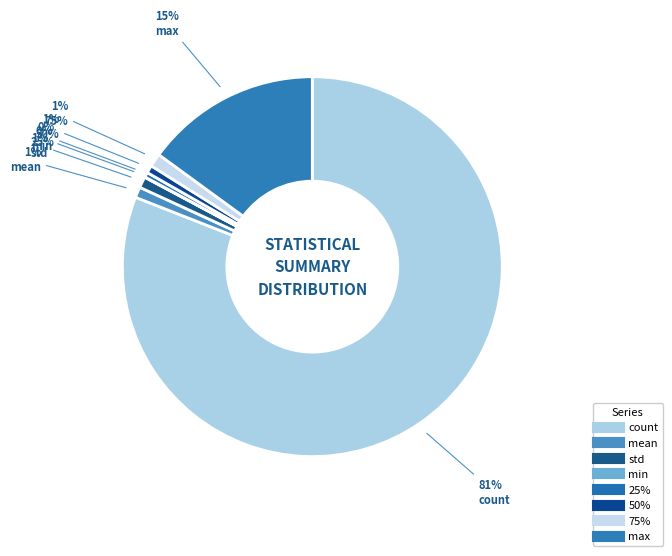

What is the change in value from 75% to max?

+403.0